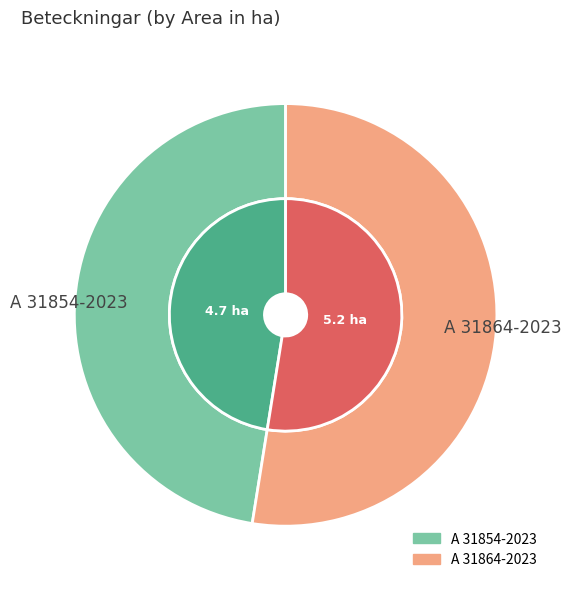

Which has a higher value, A 31854-2023 or A 31864-2023?

A 31864-2023